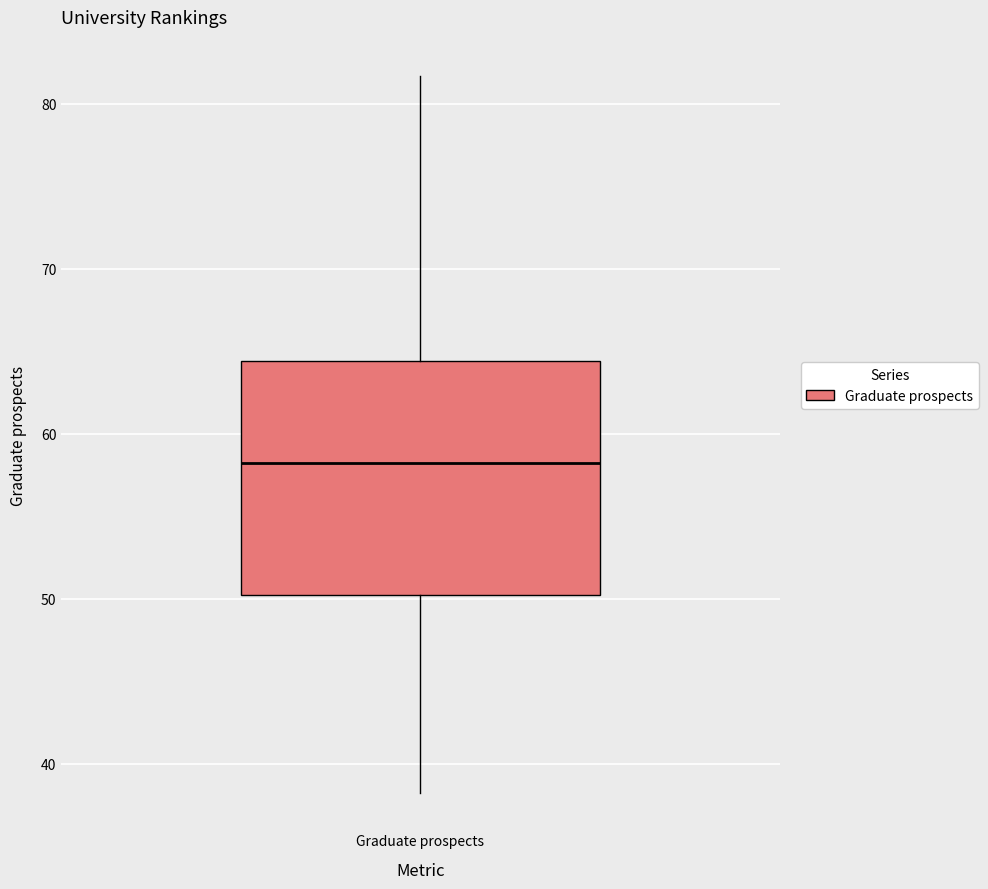

Transcribe this box plot: give where the median line is, the range the box spans, and where the two whiskers end, as read against the y-axis. The values are not printed on the chart, so give them approximately, as read against the axis.

median 58, box 50 to 64, whiskers 38 to 82